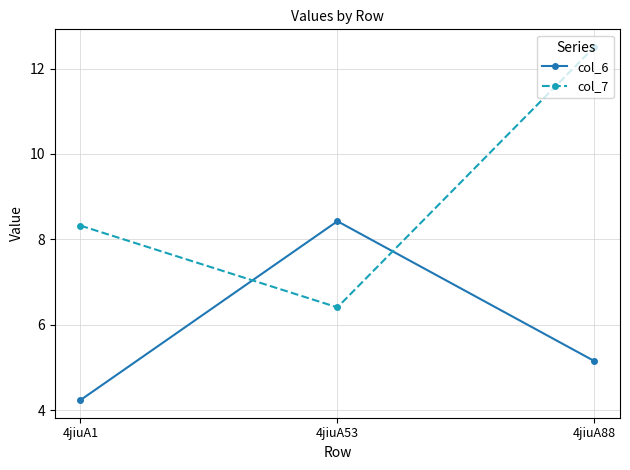

The value of col_6 at 4jiuA1 is 4.2. True or false?

True